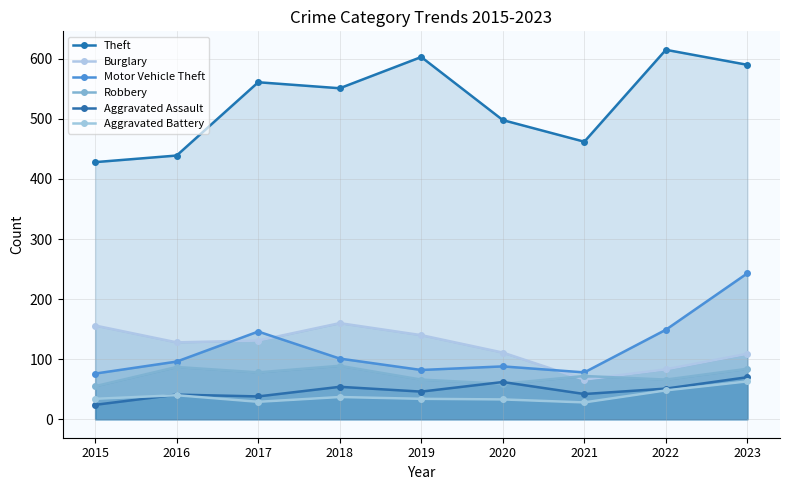

Which category has the highest value in the Motor Vehicle Theft series?

2023